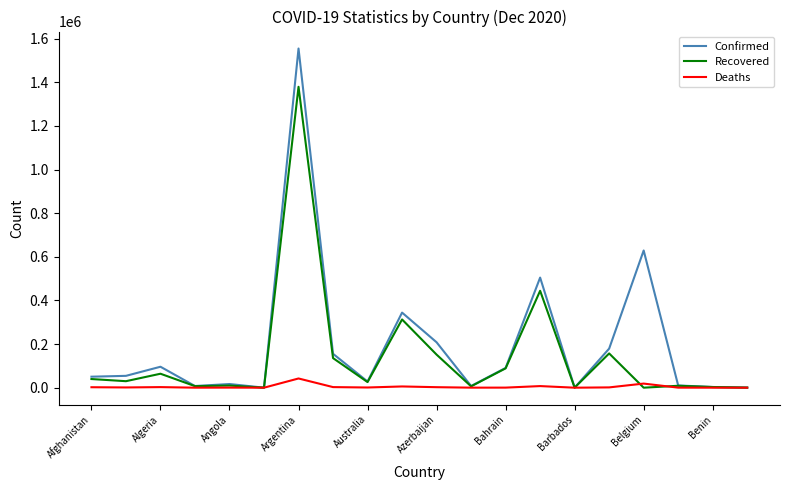

List the series in order of their overall mean, highest first.

Confirmed, Recovered, Deaths